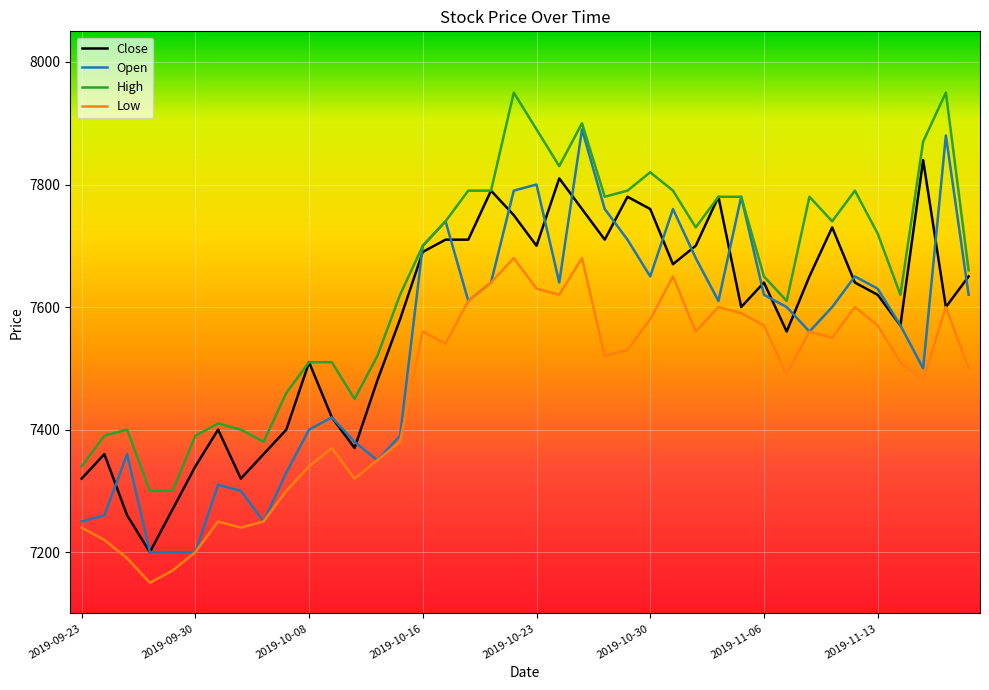

What is the lowest value of the High series?

7300